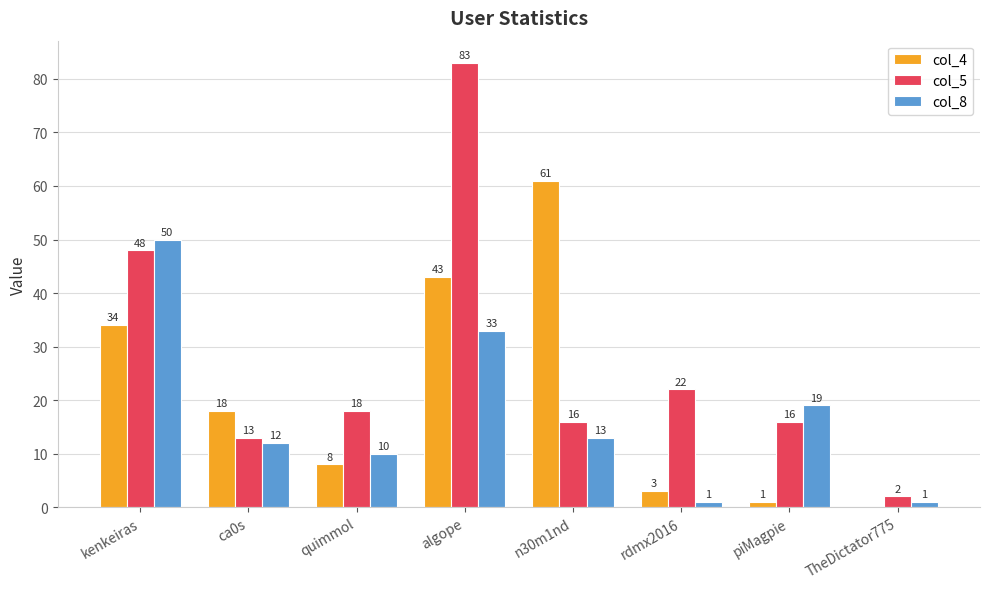

Count the number of data series in this chart.

3